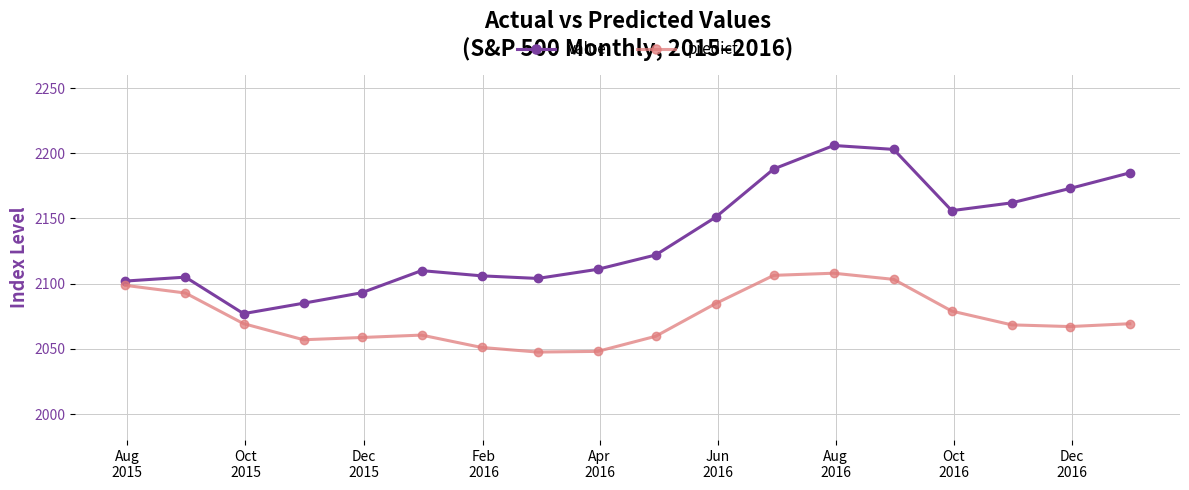

What is the value of the predict point at the 4th from the left?

2057.0